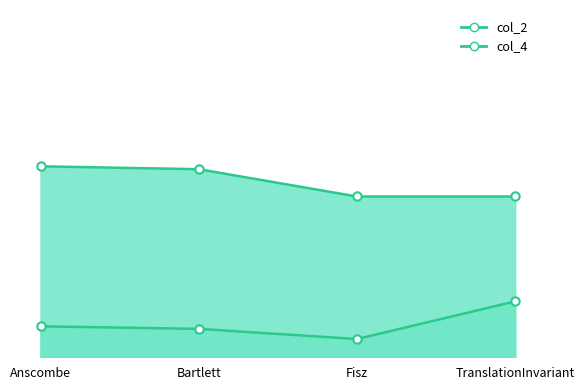

At which category does the chart reach its peak across all series?

Anscombe